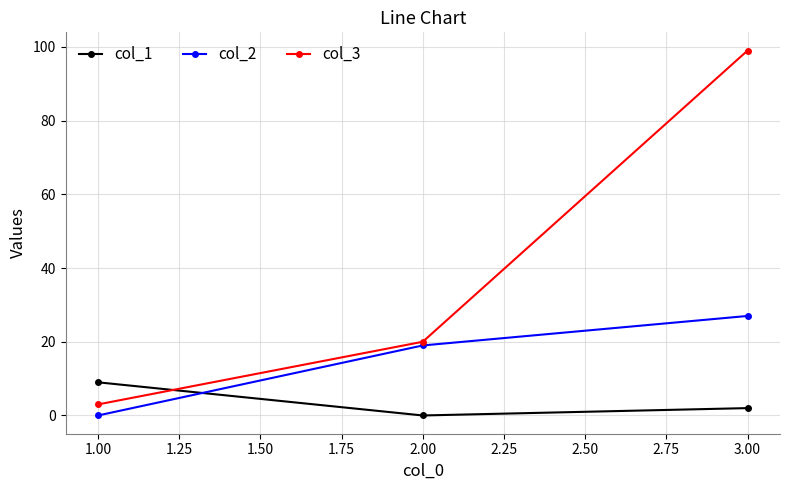

Which category has the lowest value in the col_3 series?

1.00